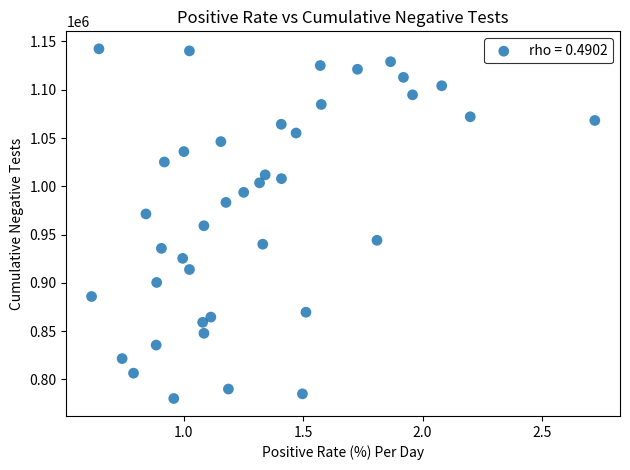

What is the range of Y values (max minus min)?

362040